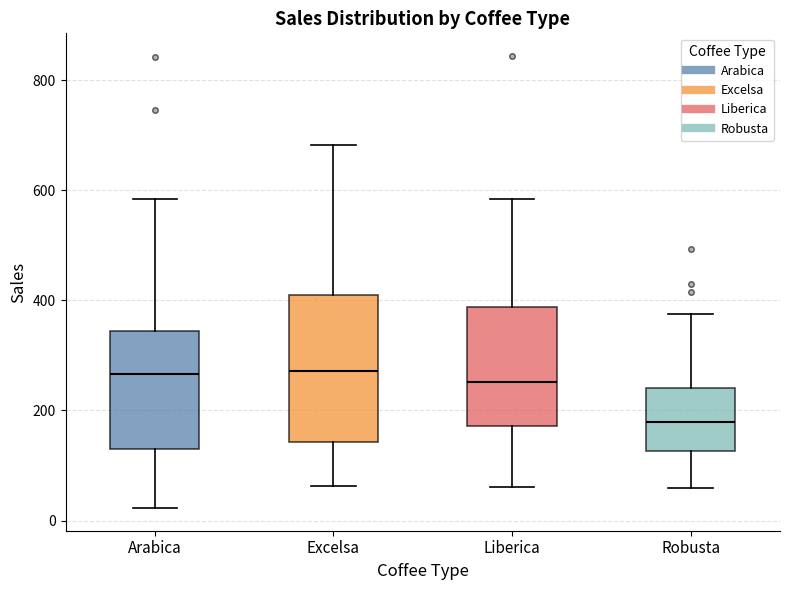

Which box's median line is the lowest?

Robusta